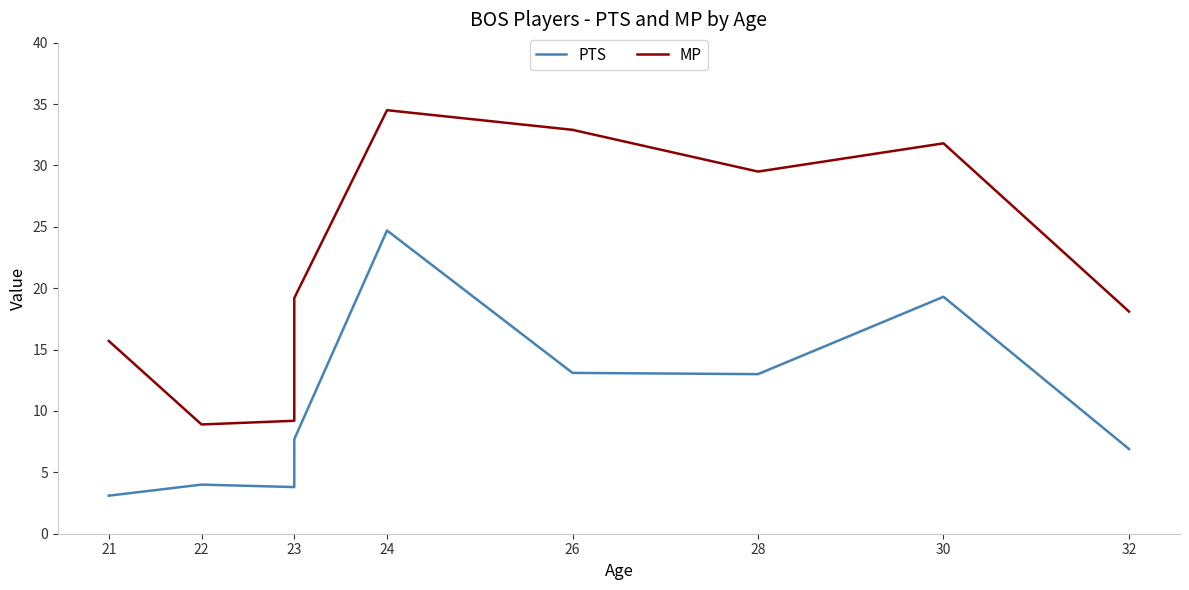

At how many categories does at least one series exceed 22?

4